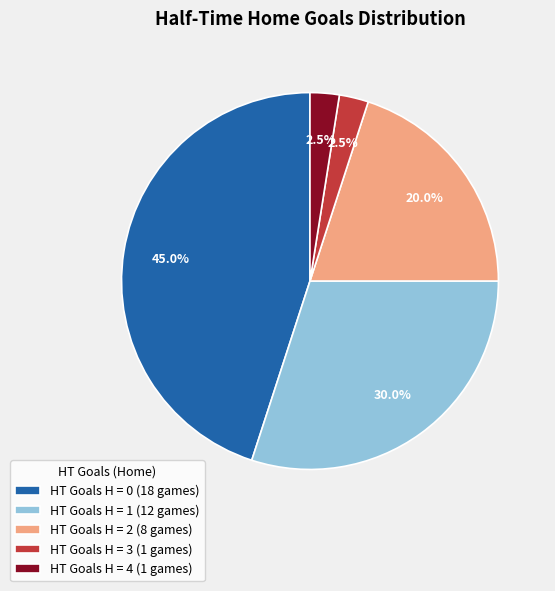

Count the number of slices in the pie.

5